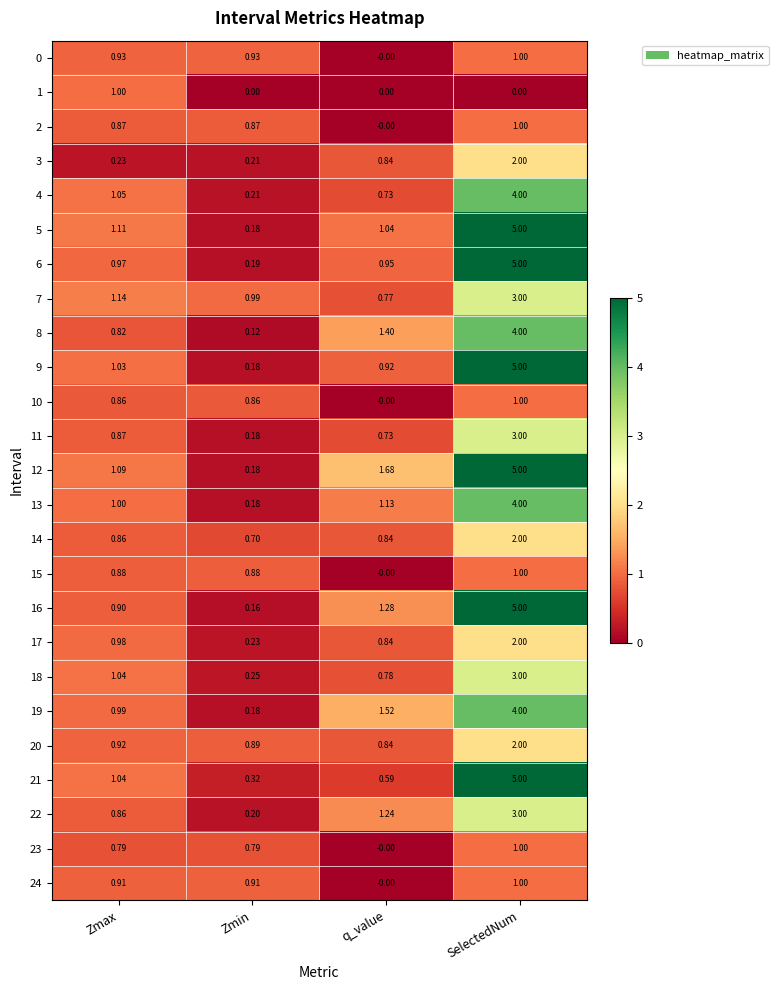

At which category is the sum across all series the highest?

SelectedNum